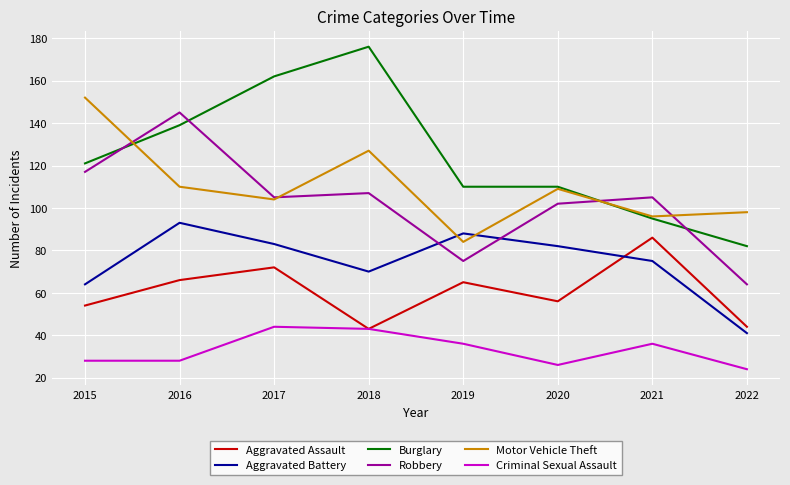

What is the approximate value of Robbery at 2020?

102